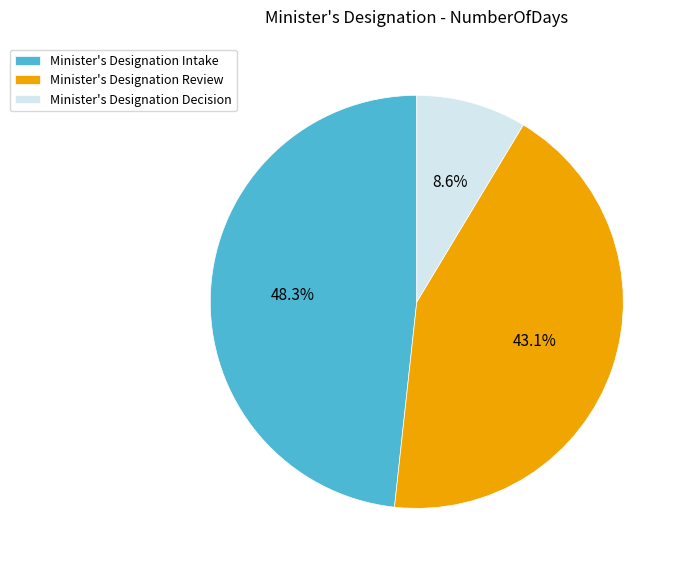

Between Minister's Designation Review and Minister's Designation Intake, which is larger?

Minister's Designation Intake